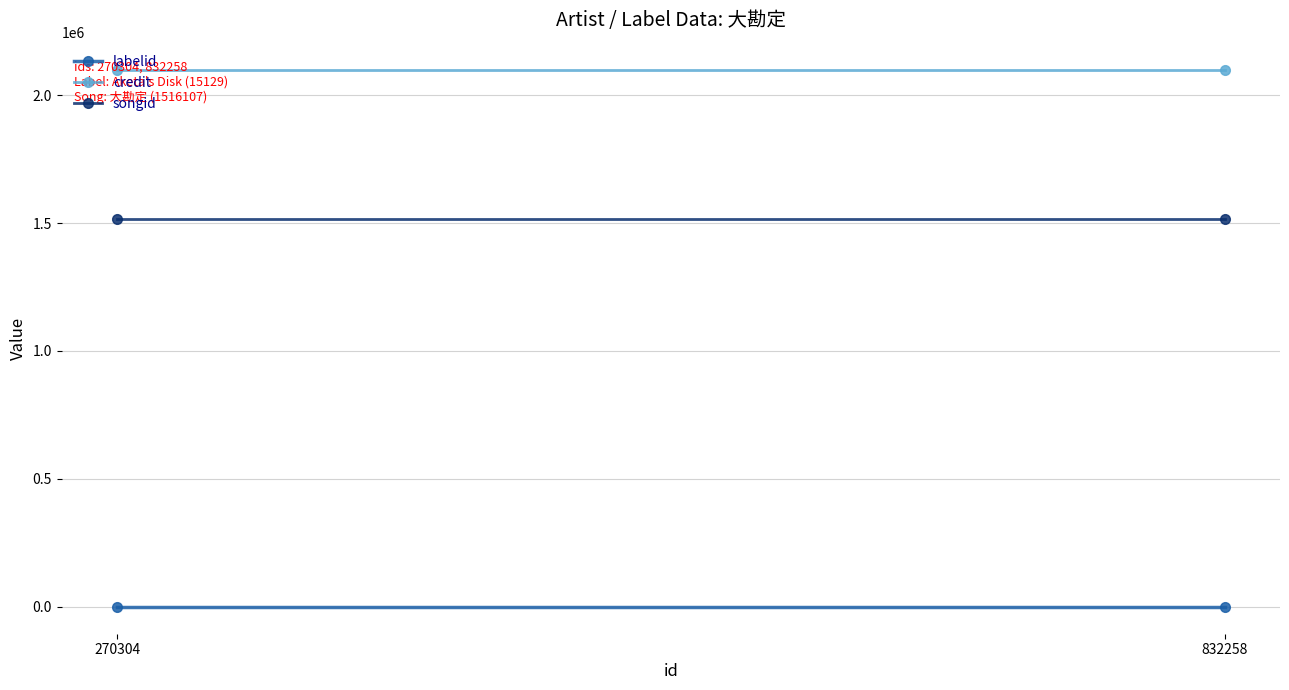

Is this an area chart (filled region under the line)?

No